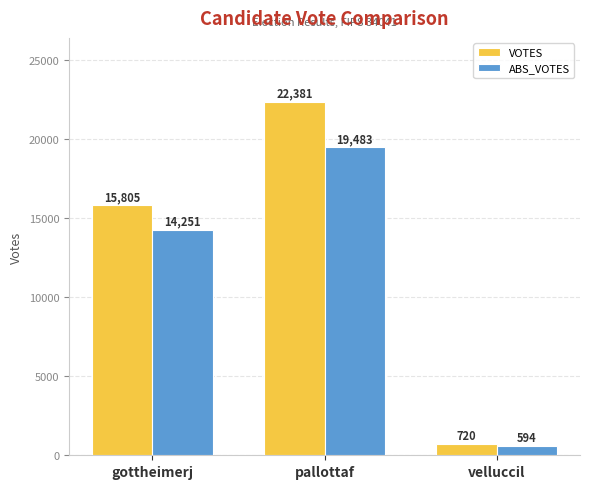

Reading right to left, list all the values displayed in this chart.

VOTES: velluccil=720	pallottaf=22381	gottheimerj=15805
ABS_VOTES: velluccil=594	pallottaf=19483	gottheimerj=14251